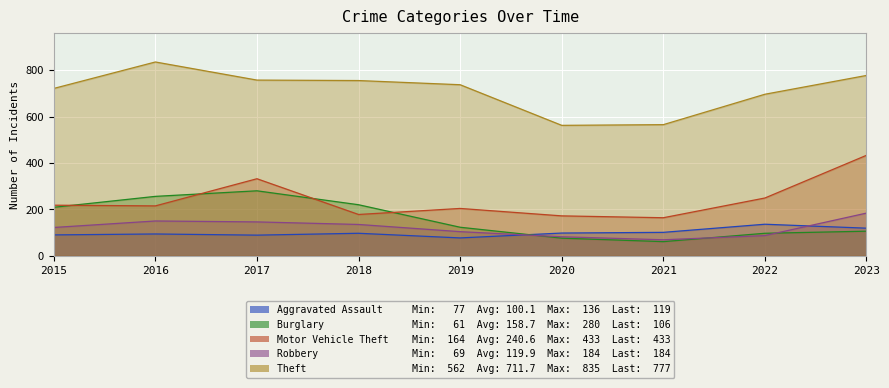

What is the total value across all series at 2020?

990